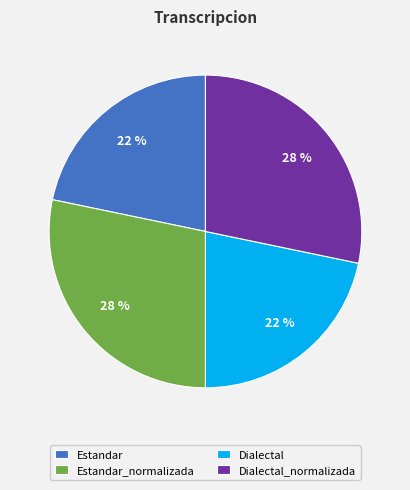

Does any single category account for the majority?

No